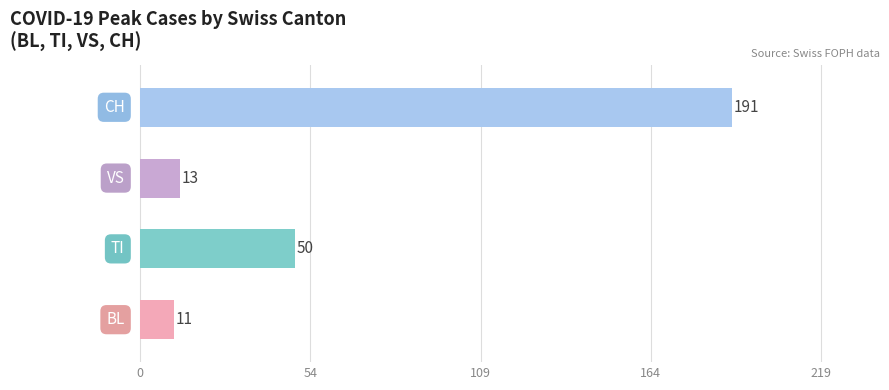

What is the difference between the maximum and minimum values?

180